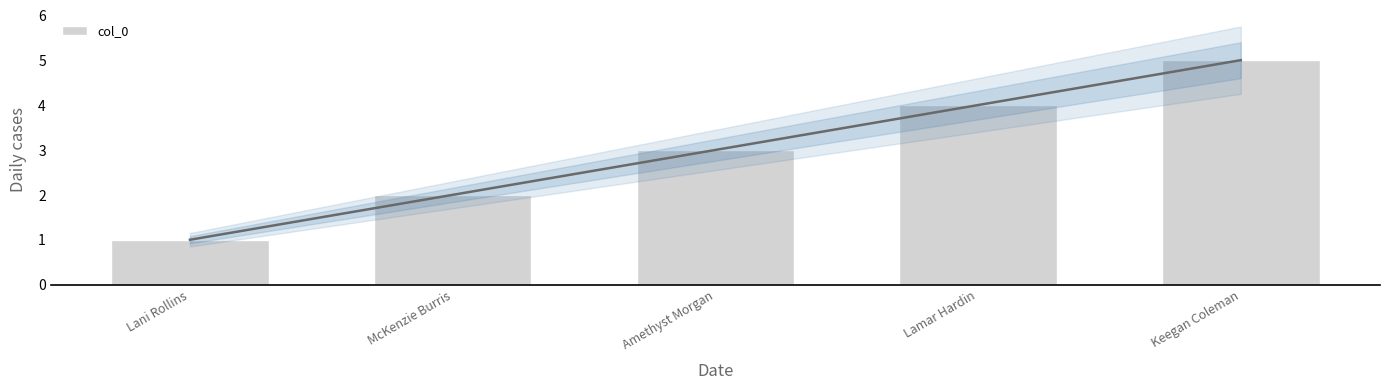

The value at Lamar Hardin is 4. True or false?

True